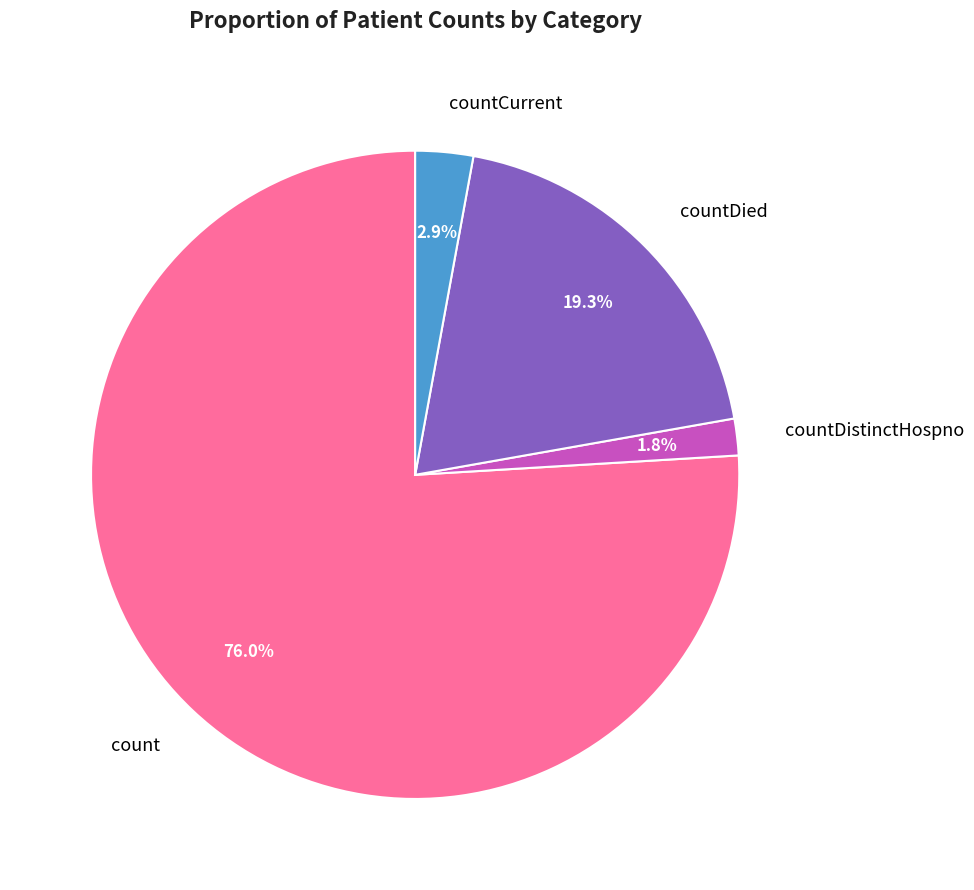

Which slice is the largest?

count